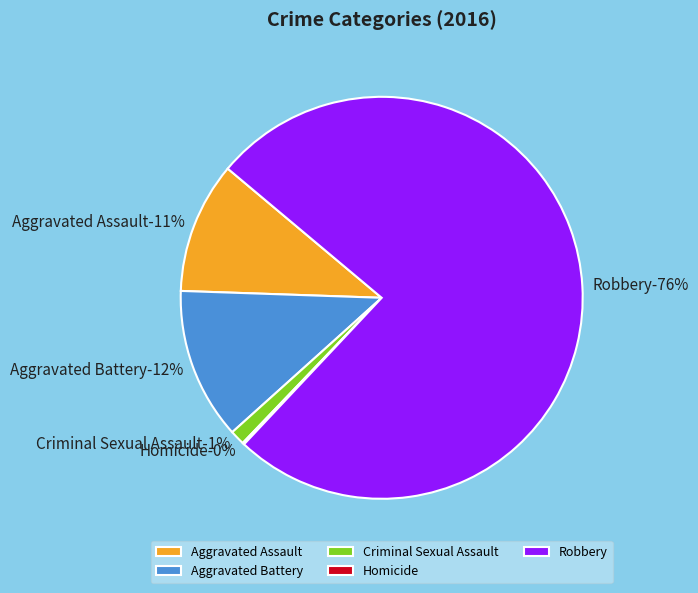

What percentage is the Aggravated Assault slice, to the nearest percent?

11%